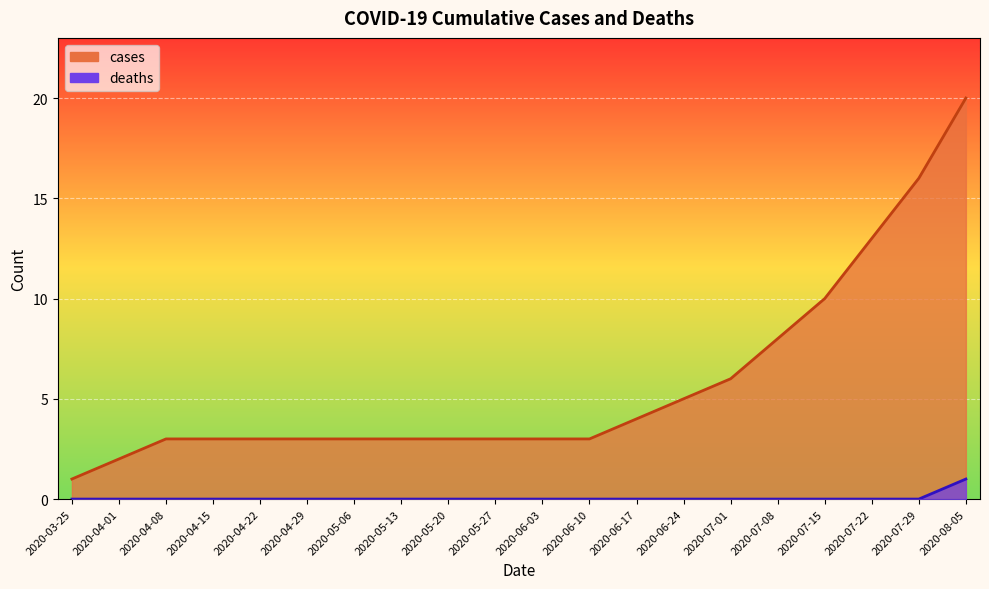

What is the sum of all deaths values?

1